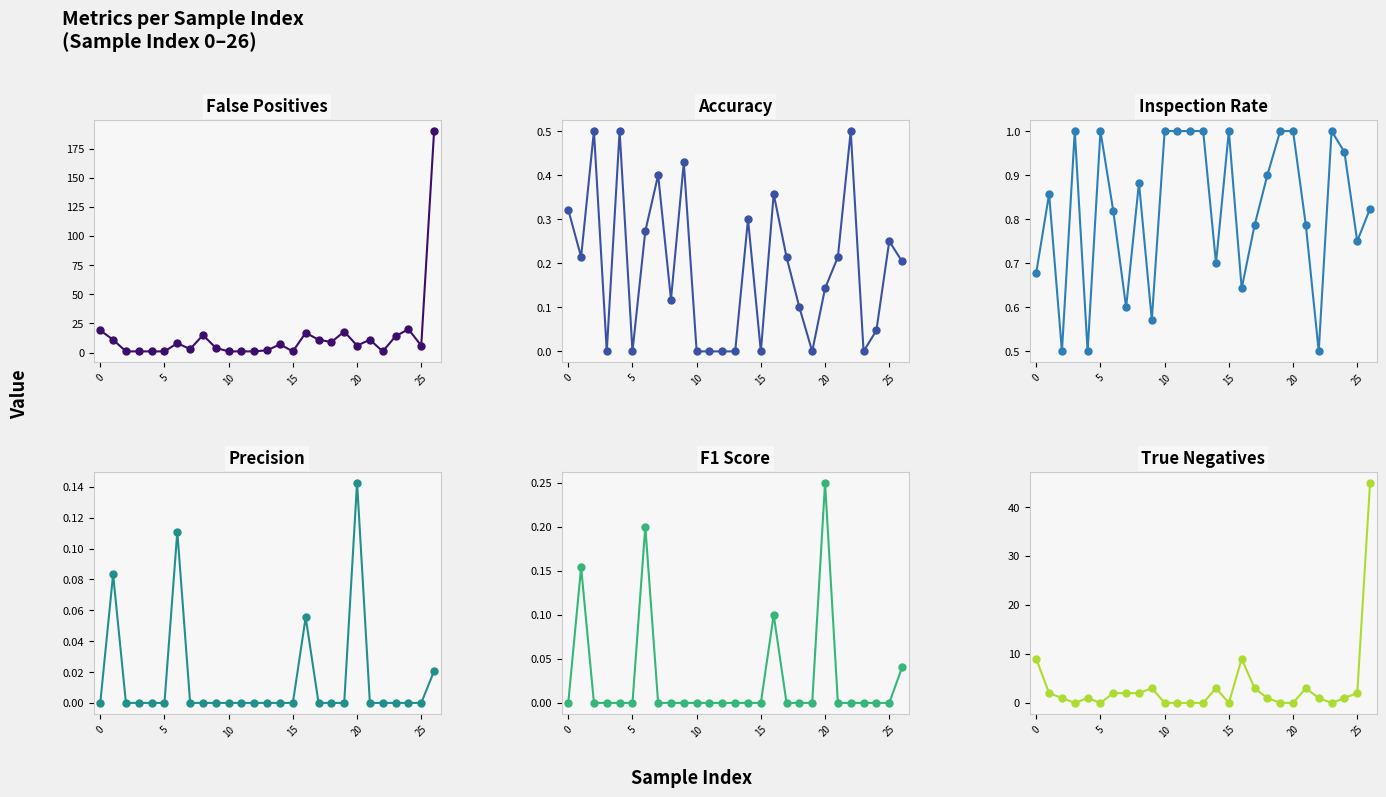

True or false: Inspection Rate has more than 2 interior local peaks.

True